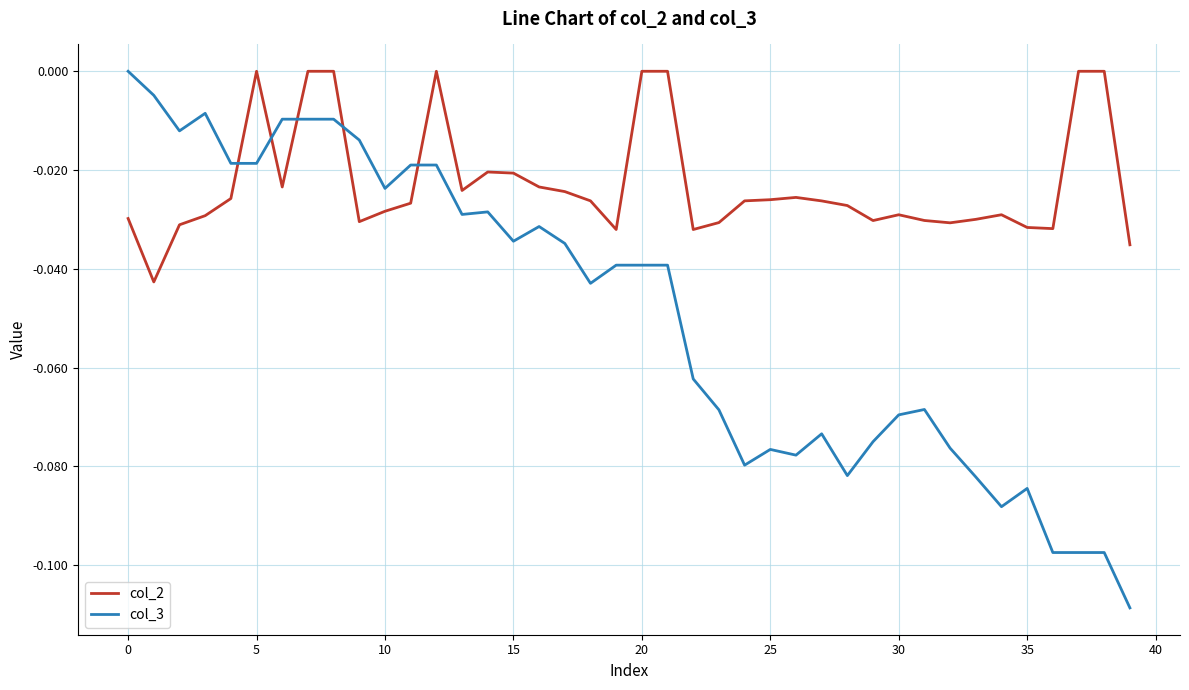

Which series has the largest total across all categories?

col_2